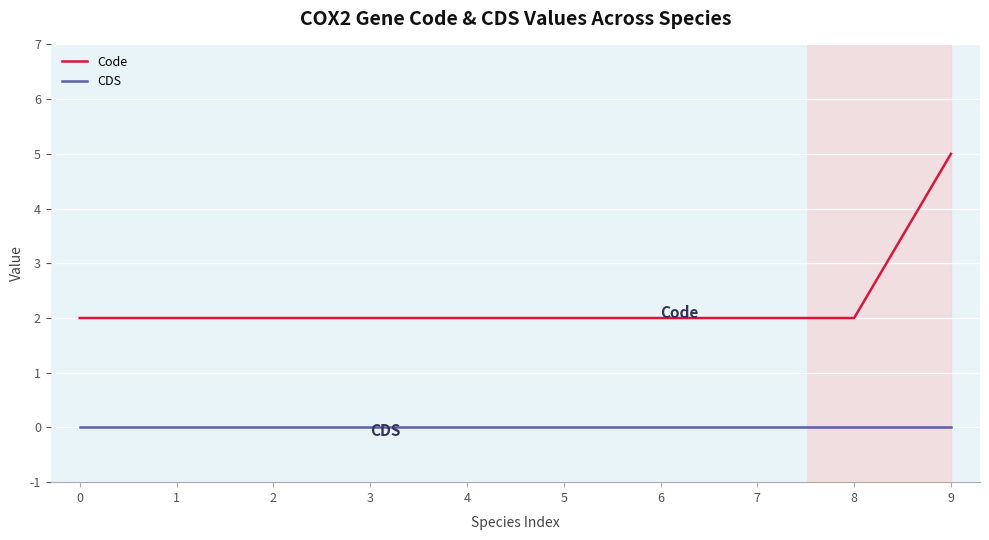

Reading left to right, transcribe all the data shown in this chart.

Code: 2	2	2	2	2	2	2	2	2	5
CDS: 0	0	0	0	0	0	0	0	0	0